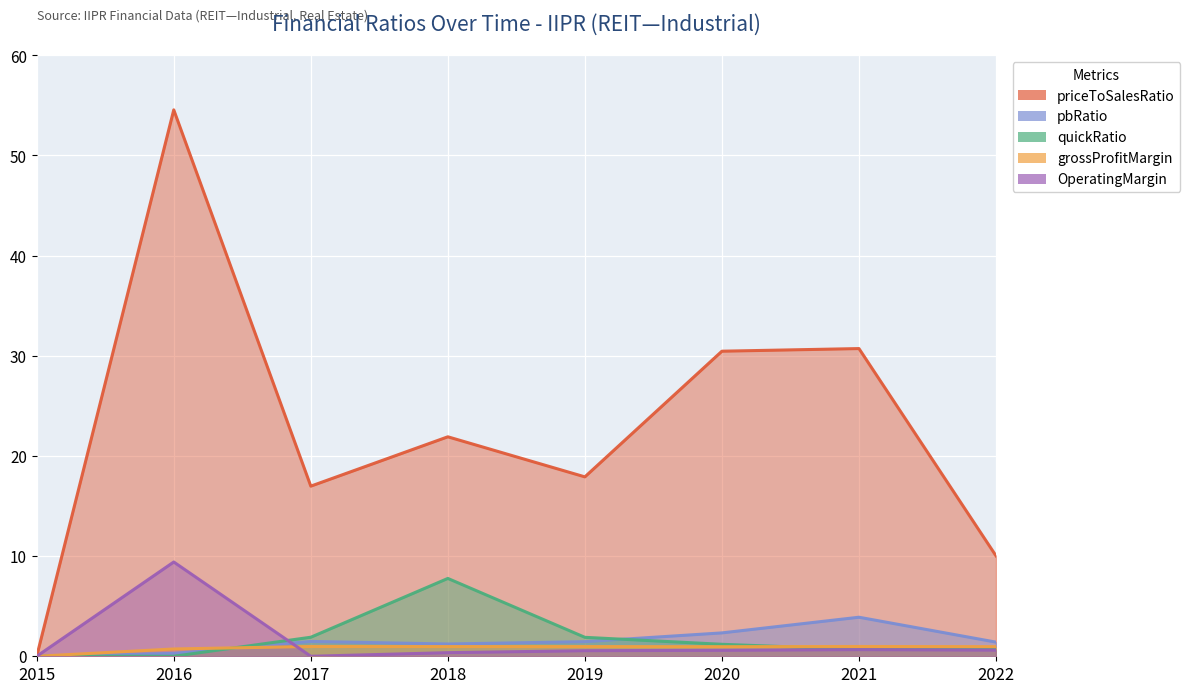

Reading right to left, list all the values displayed in this chart.

priceToSalesRatio: 10.0	30.7	30.5	17.9	21.9	17.0	54.6	0.0
pbRatio: 1.4	3.9	2.3	1.5	1.2	1.5	0.3	0.0
quickRatio: 0.7	0.7	1.2	1.9	7.8	1.9	0.0	0.0
grossProfitMargin: 1.0	1.0	1.0	1.0	1.0	1.0	0.7	0.0
OperatingMargin: 0.6	0.7	0.6	0.6	0.4	0.0	9.4	0.0